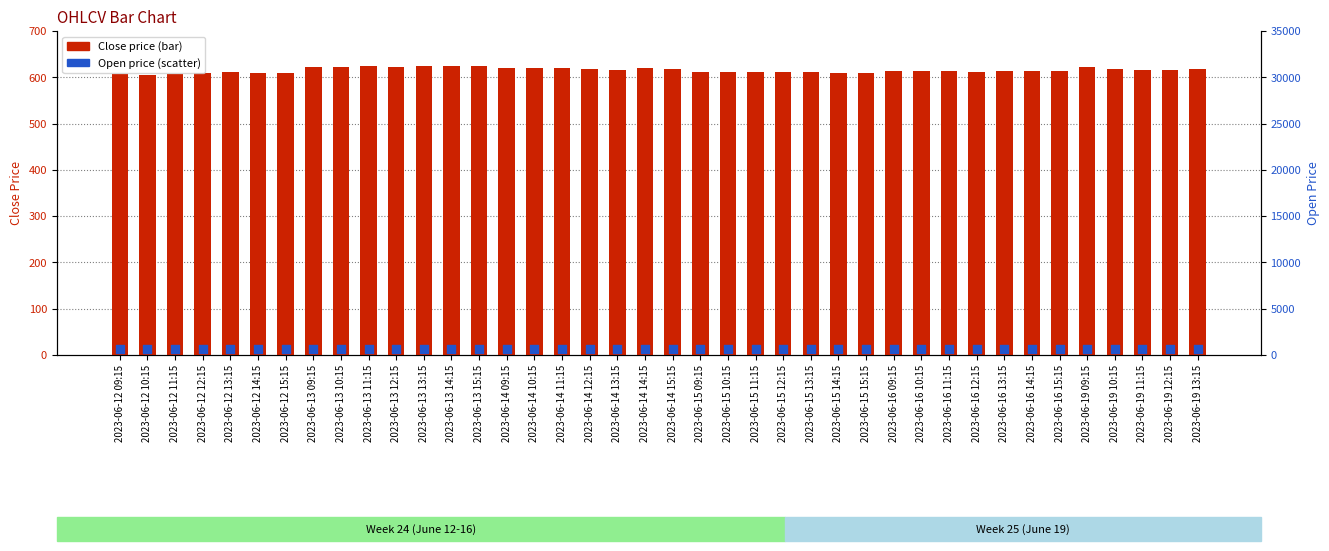

What is the total value across all series at 2023-06-14 12:15?

1238.0